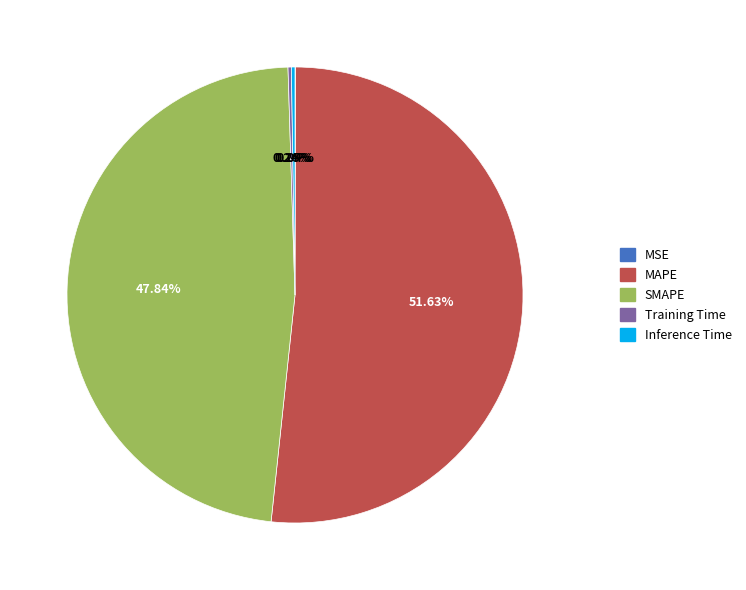

Which category has the biggest portion of the pie?

MAPE